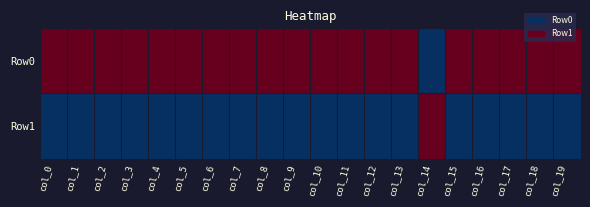

List the series in order of their overall mean, lowest first.

Row1, Row0